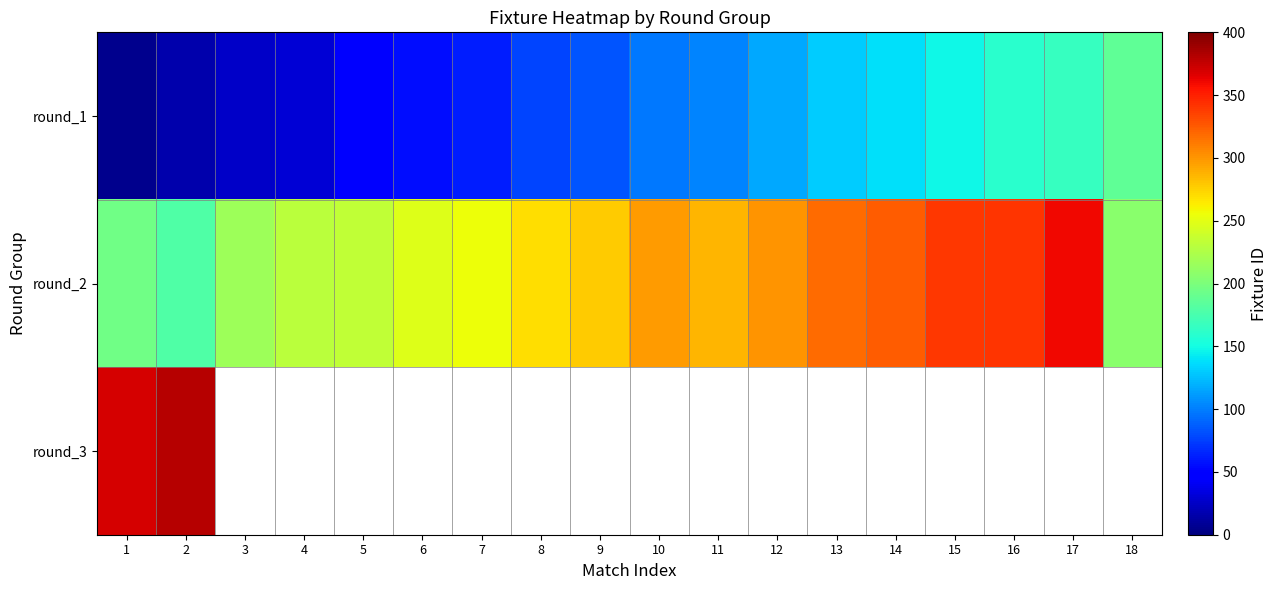

At which category is the sum across all series the highest?

2